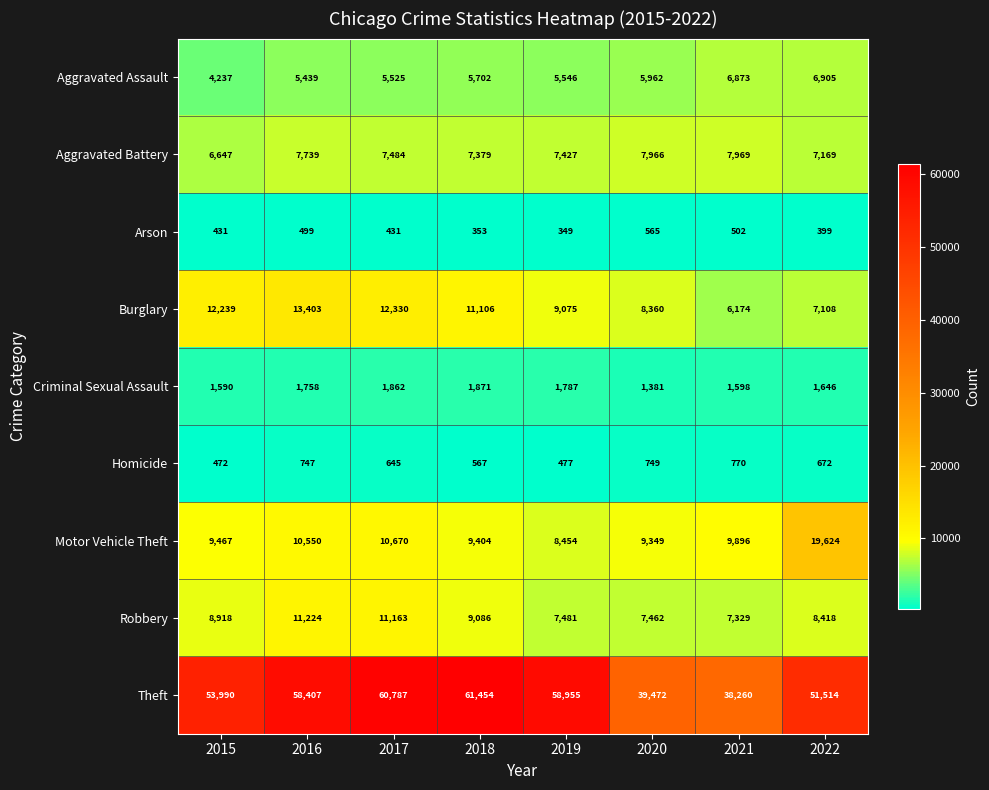

What is the difference between the maximum and minimum values in the Aggravated Battery series?

1322